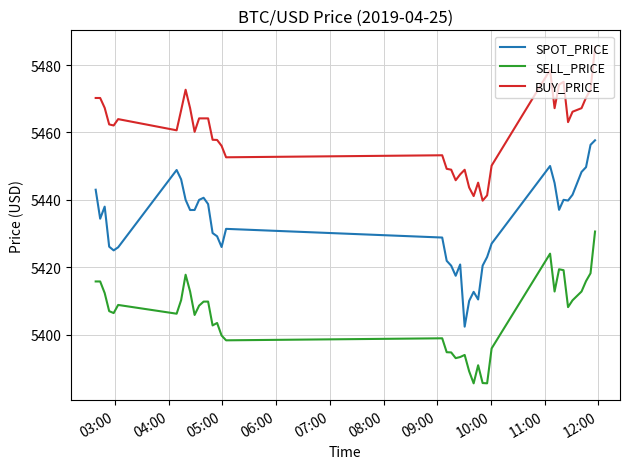

Which series has the largest total across all categories?

BUY_PRICE